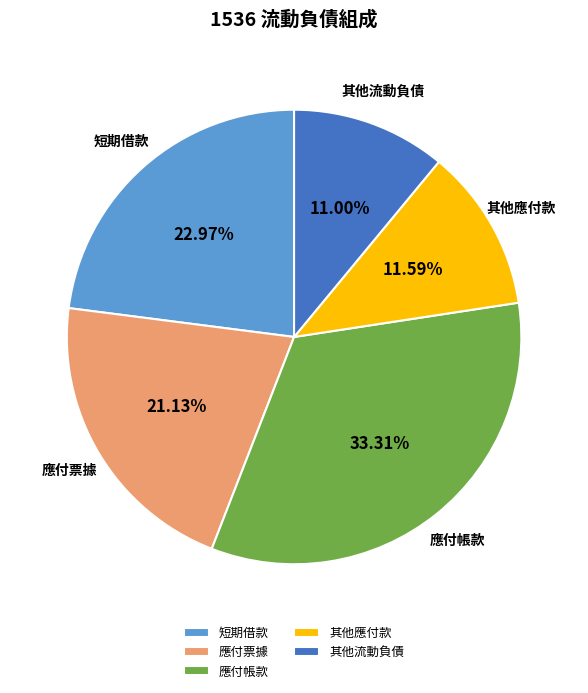

To the nearest percent, what is the average slice percentage?

20%